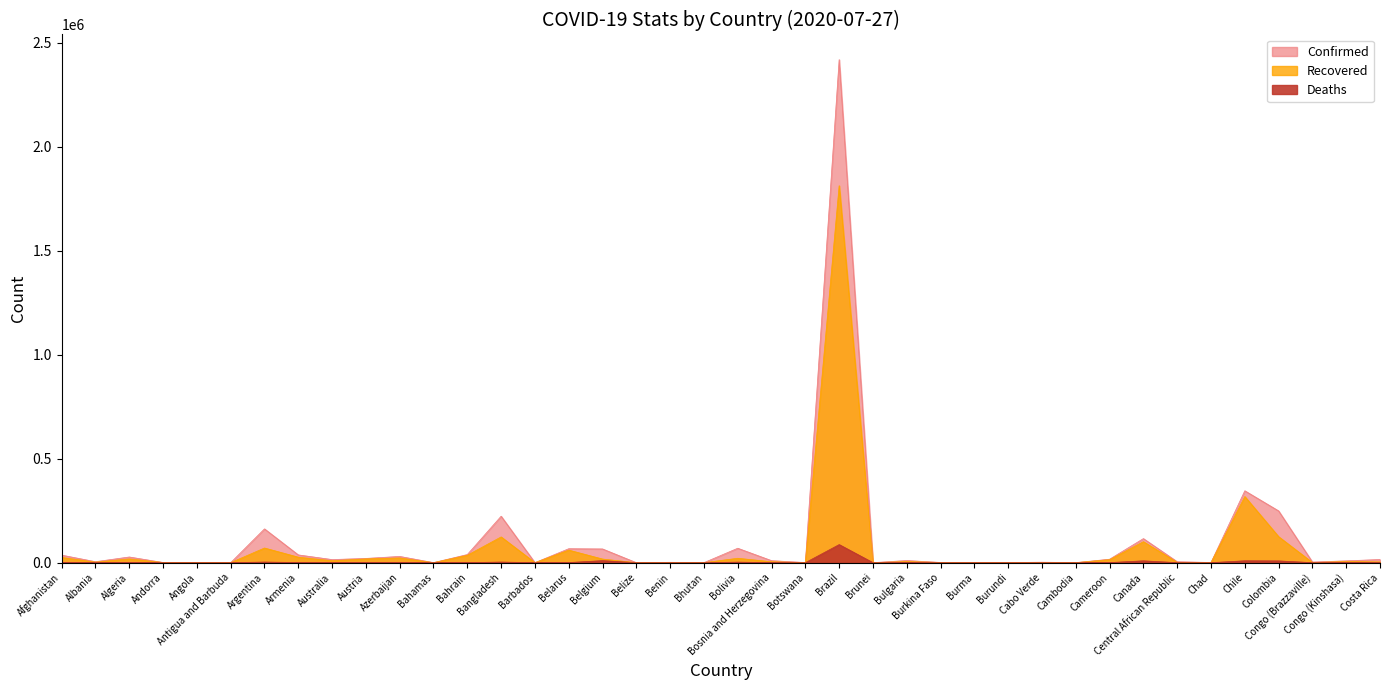

True or false: Confirmed and Deaths intersect in this chart.

False